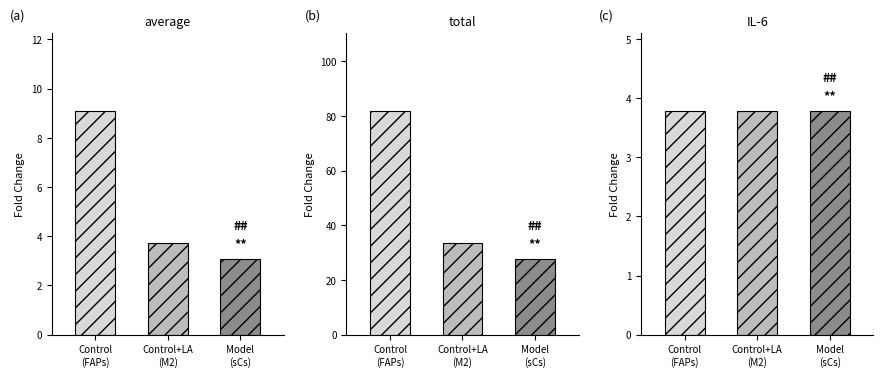

What is the total value across all series at Control
(FAPs)?

94.5